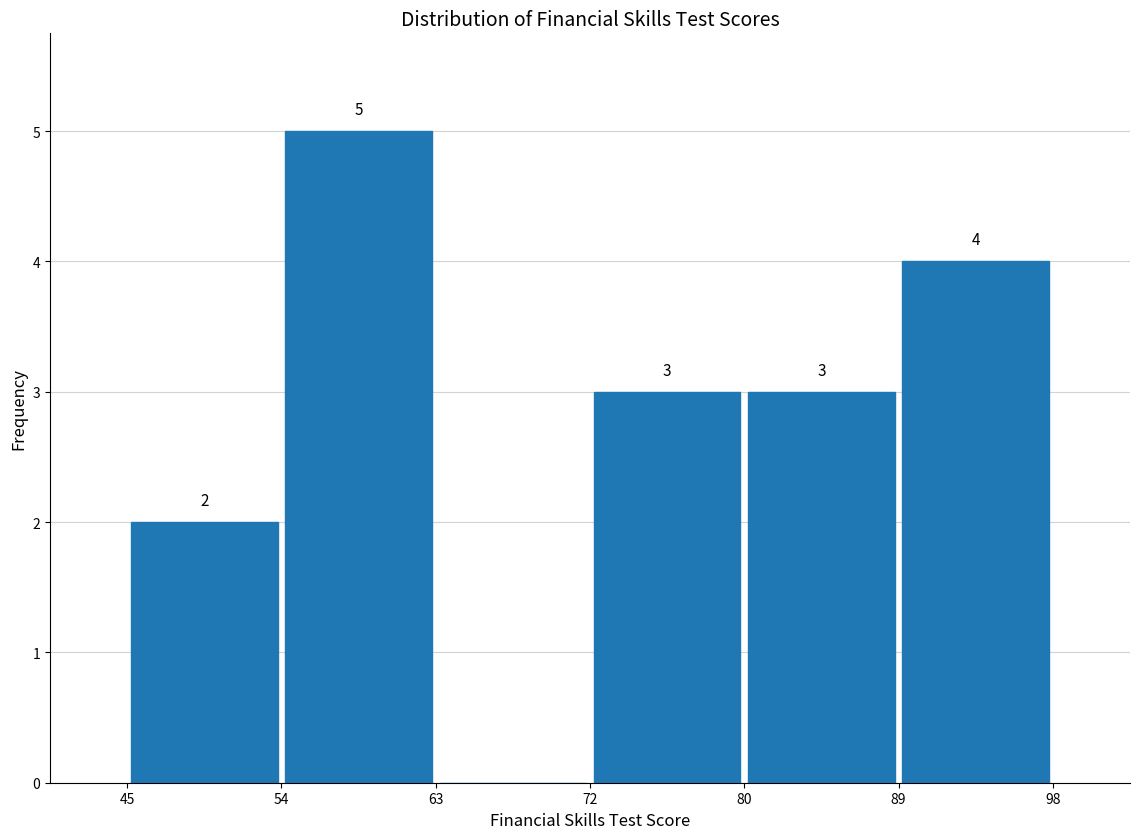

Over which range of the x-axis is the bar tallest?

54 to 63